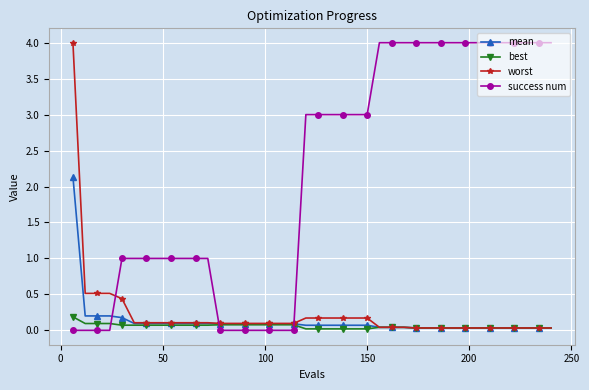

Which series has the largest total across all categories?

success num